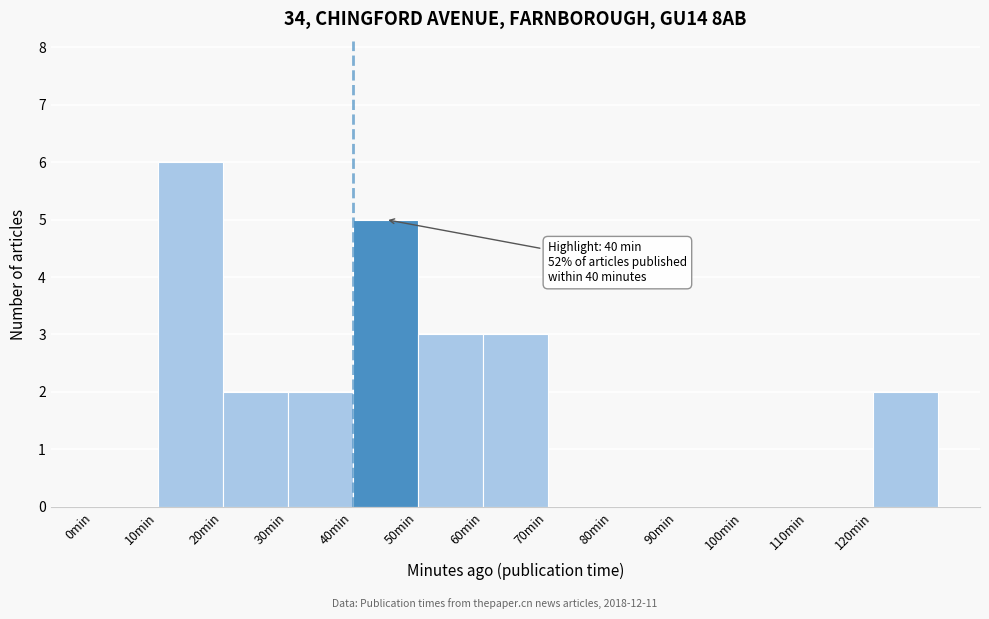

Which range on the x-axis has the tallest bar?

10 to 20